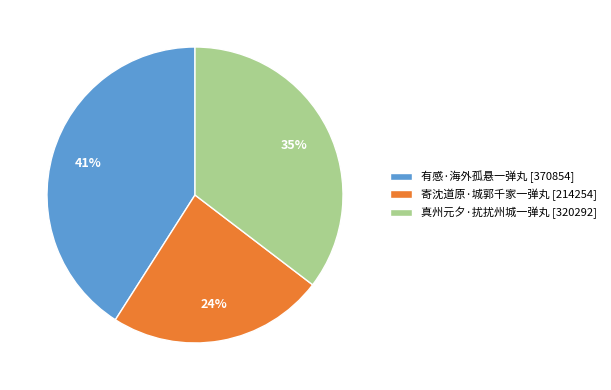

What percentage is the 寄沈道原·城郭千家一弹丸 slice, to the nearest percent?

24%